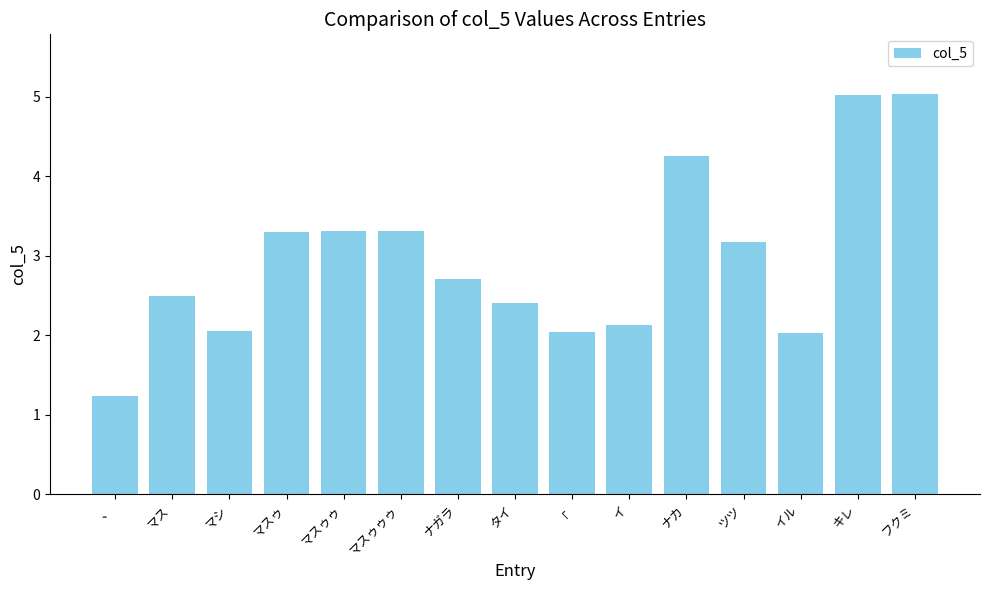

What value does the data have at ツツ?

3.2